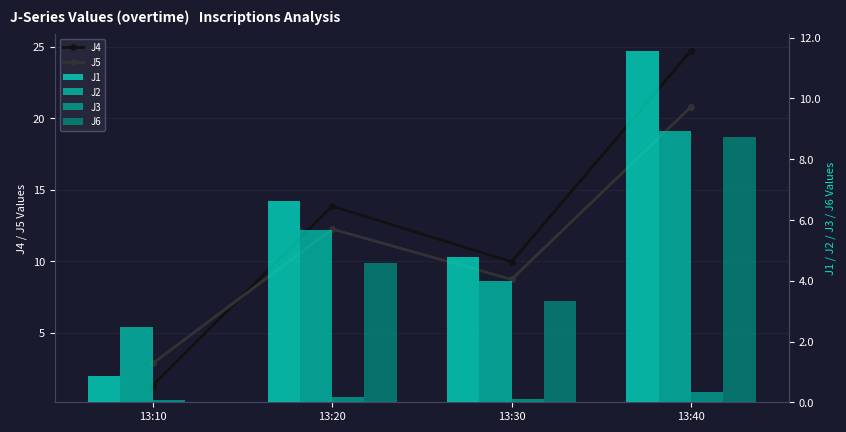

Which series has the widest spread of values?

J4